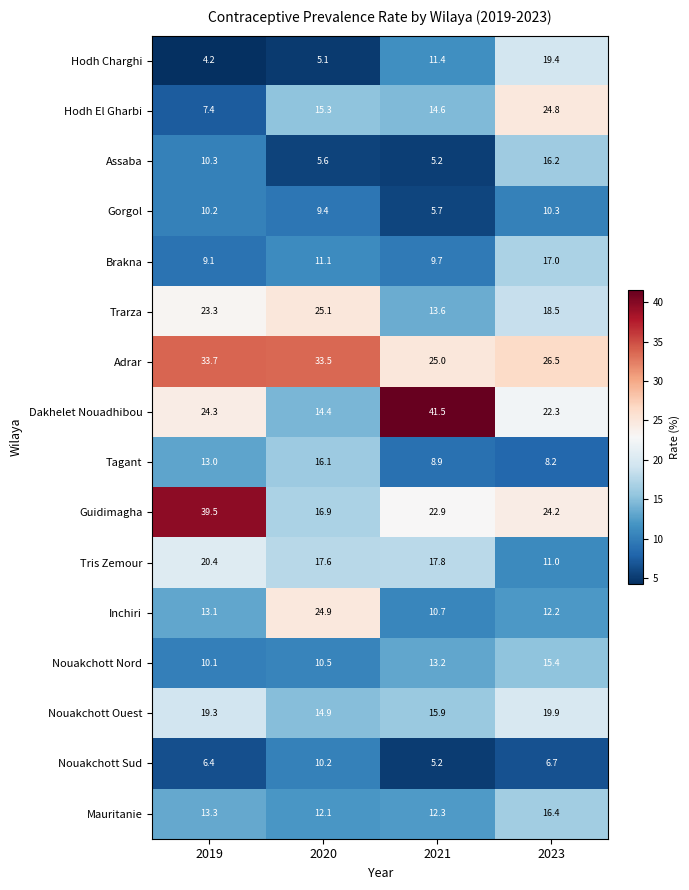

What is the highest value of the Trarza series?

25.1